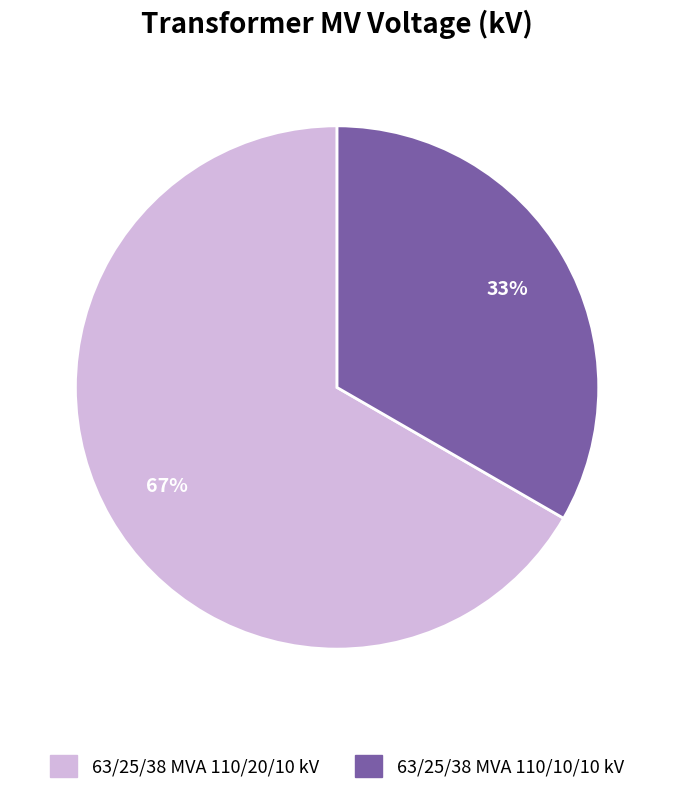

Which category has the biggest portion of the pie?

63/25/38 MVA 110/20/10 kV